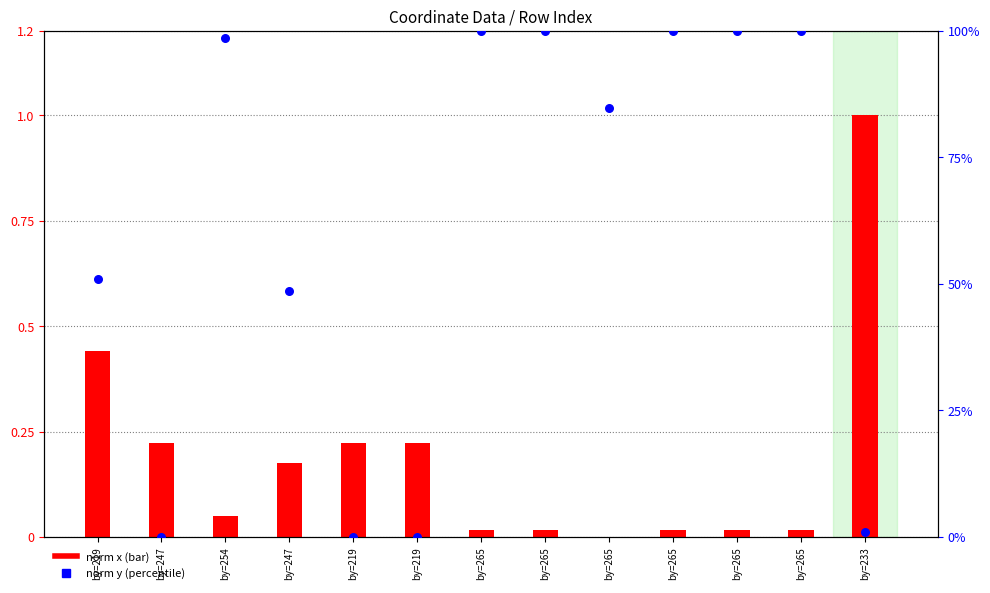

At which category is the sum across all series the highest?

by=265